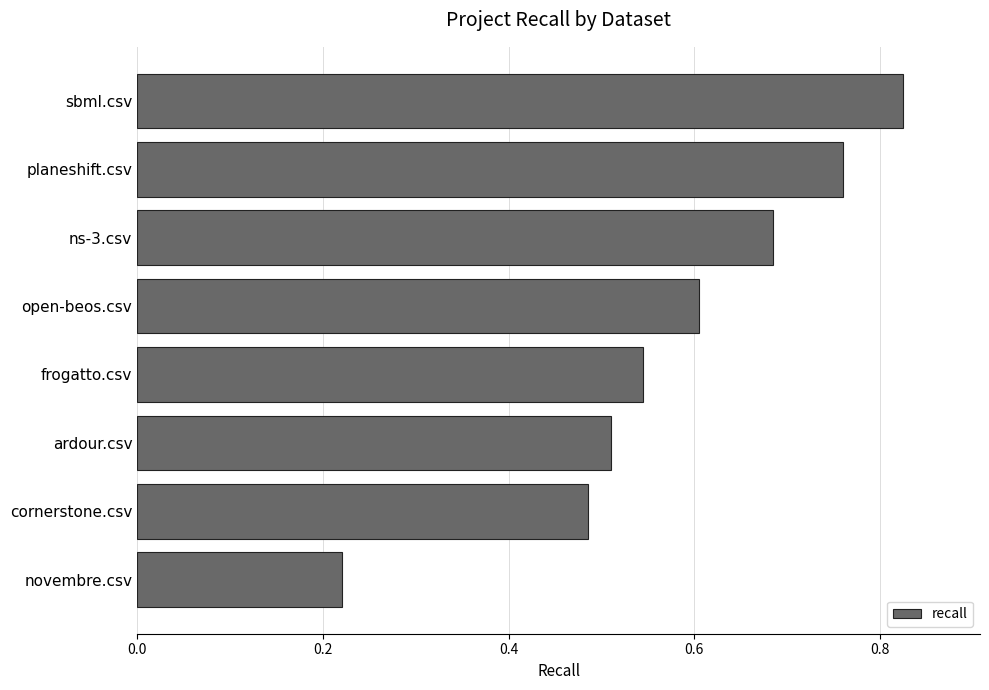

What is the difference between the maximum and minimum values?

0.6